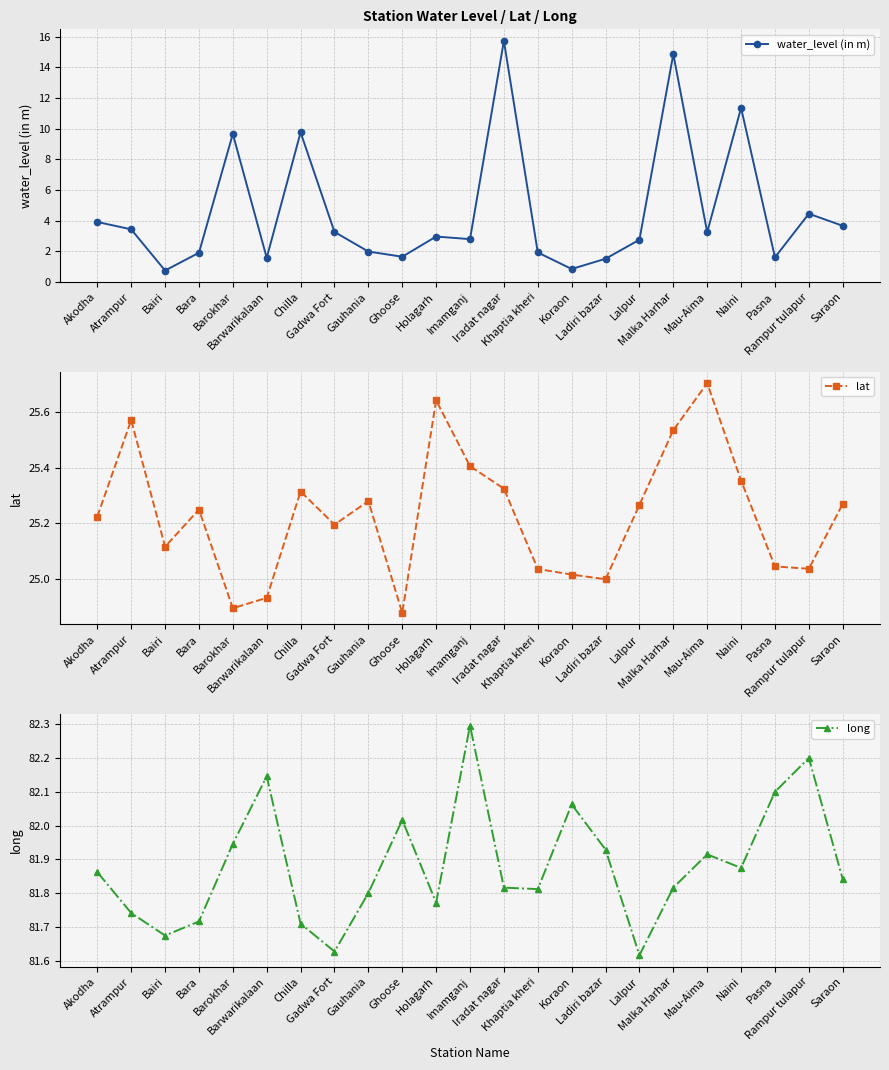

What position from the left is Lalpur?

17